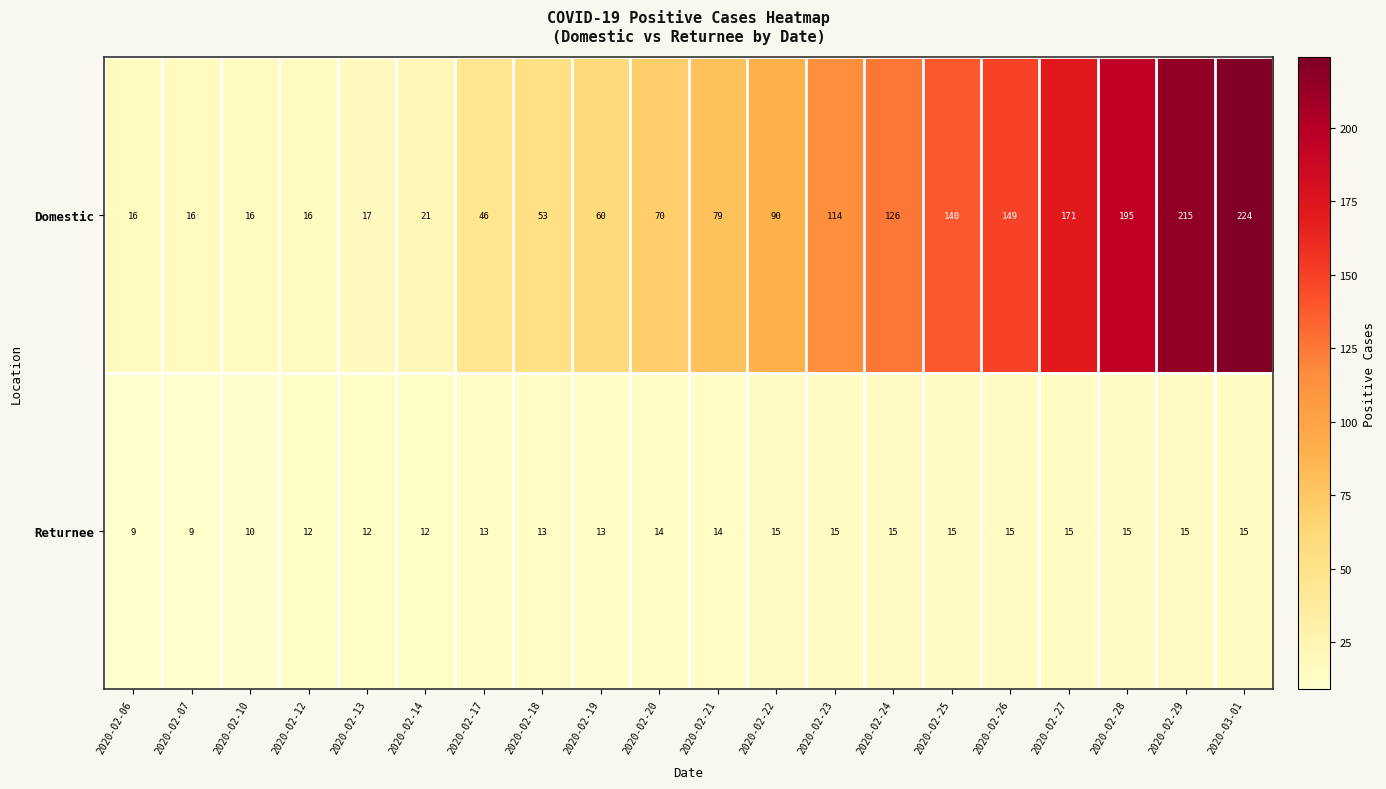

What is the spread (max minus min) of values at 2020-02-12?

4